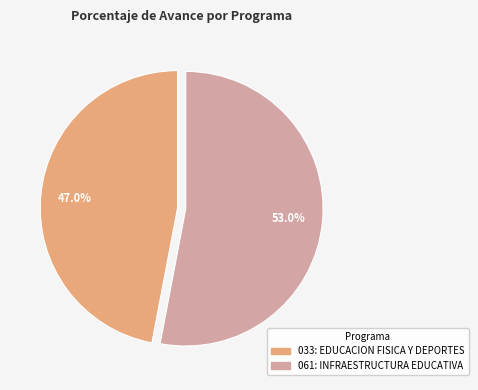

Which slice is the smallest?

033: EDUCACION FISICA Y DEPORTES